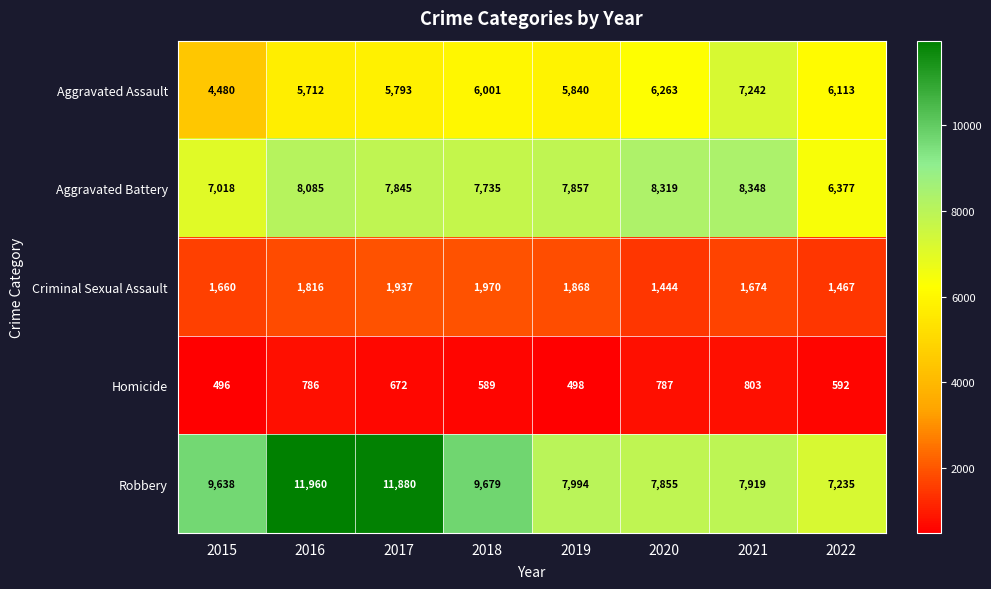

Which series has the largest total across all categories?

Robbery